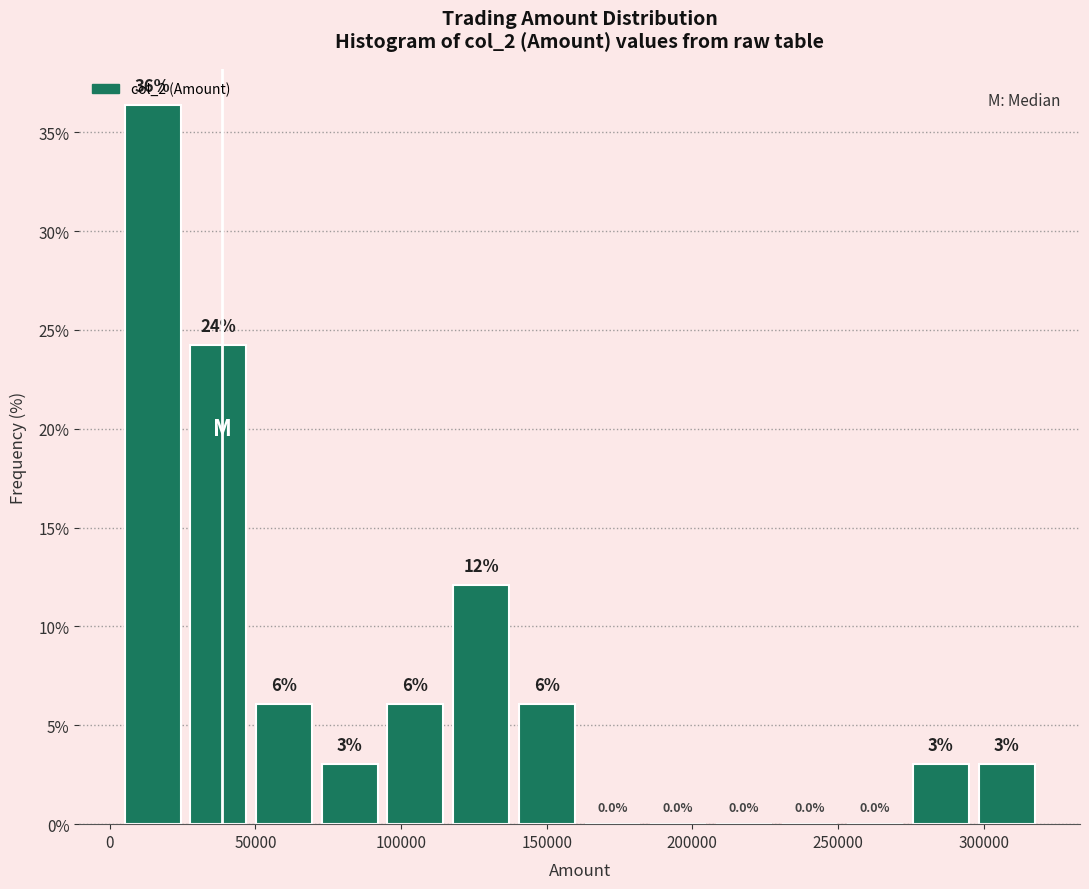

Over which range of the x-axis is the bar tallest?

5000 to 25000